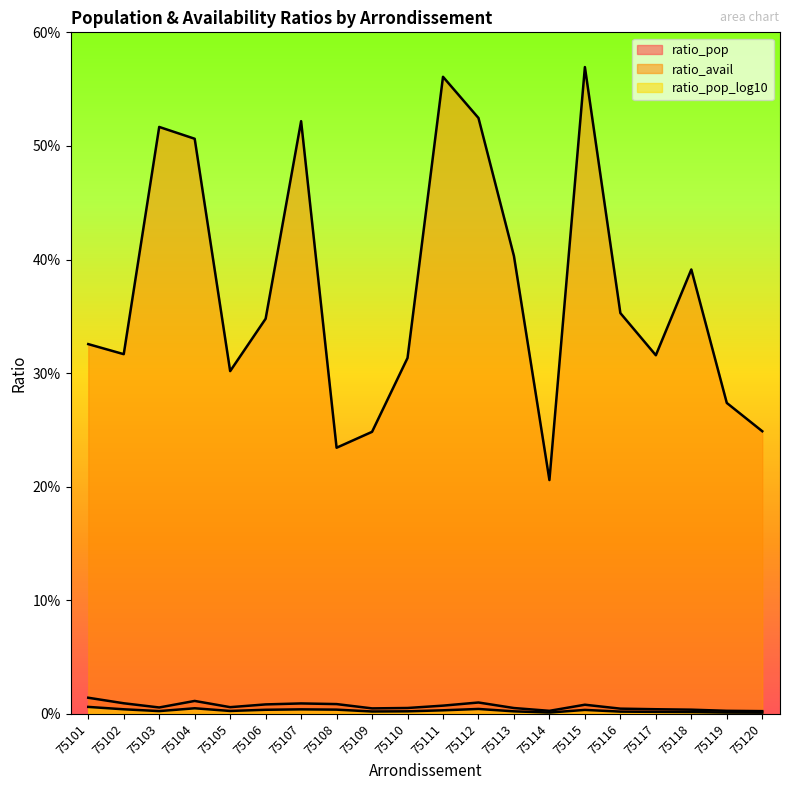

True or false: ratio_pop_log10 has a value of 0.0 at 75113.

False